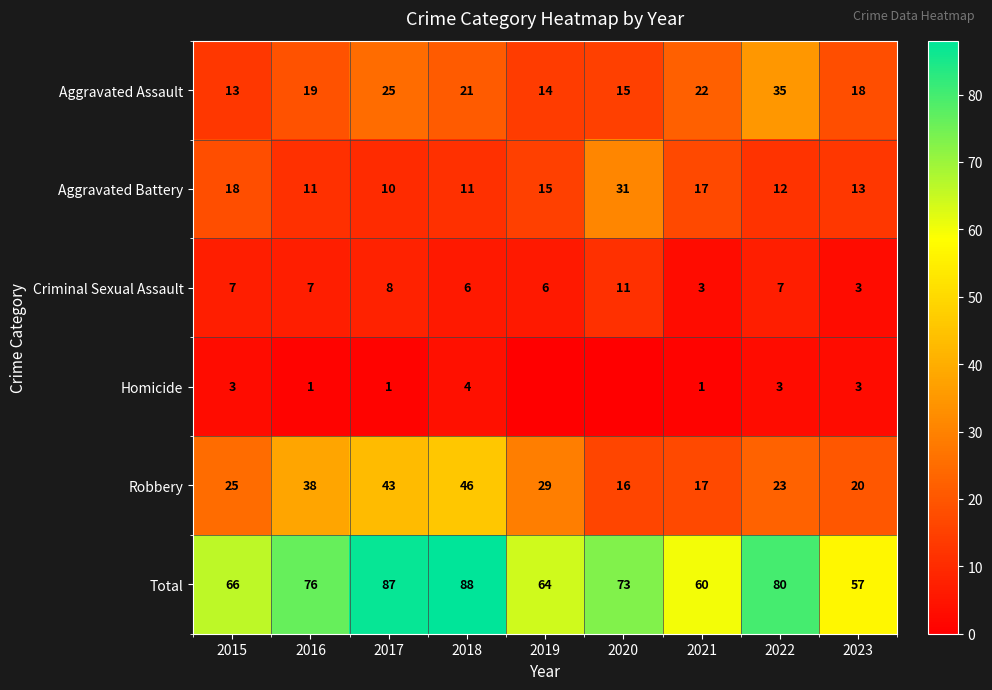

List the labels in order of Robbery value, smallest first.

2020, 2021, 2023, 2022, 2015, 2019, 2016, 2017, 2018